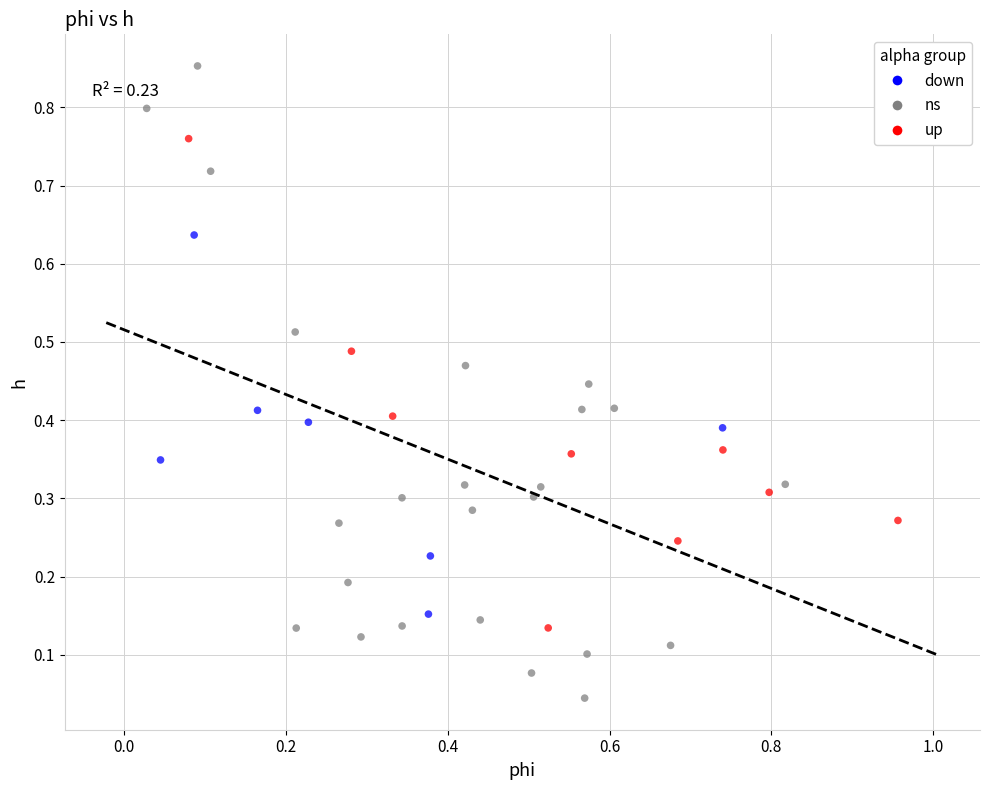

What are all the series names shown in the legend?

down, ns, up